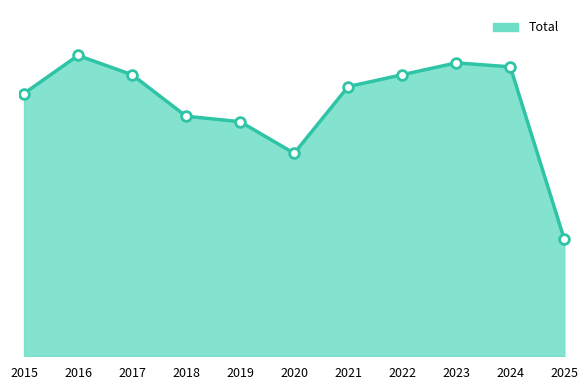

The chart shows a value of 910 at 2024. True or false?

False